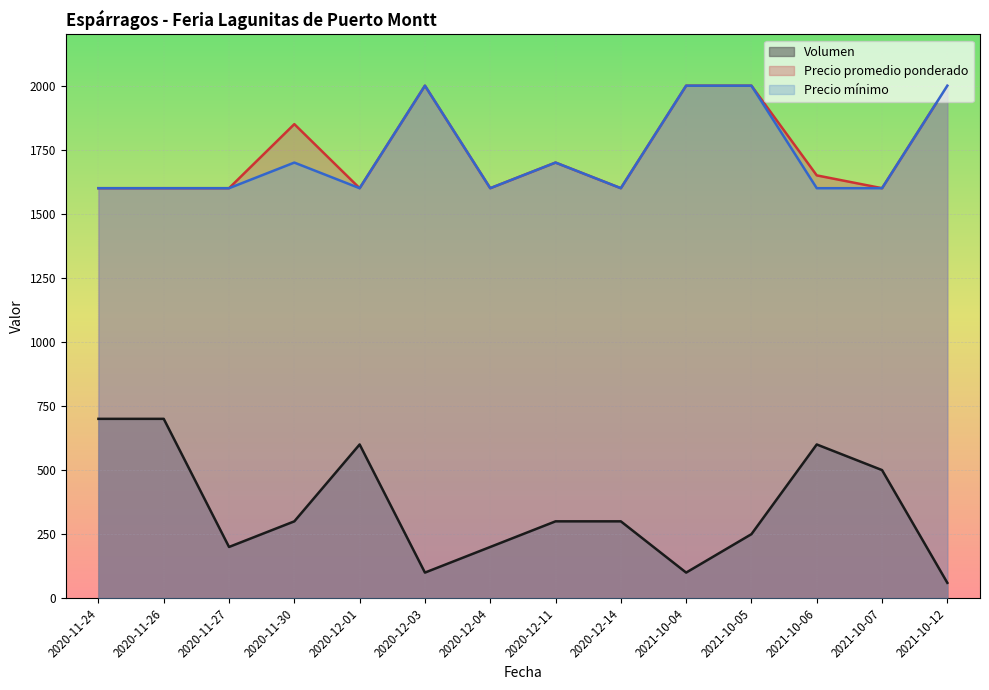

True or false: Volumen and Precio promedio ponderado intersect in this chart.

False